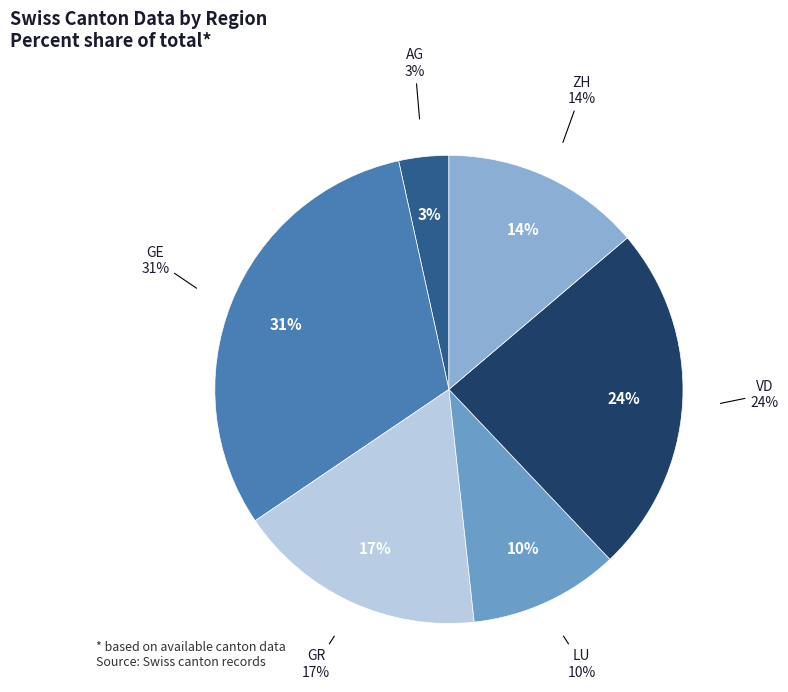

True or false: LU accounts for 20% of the total.

False